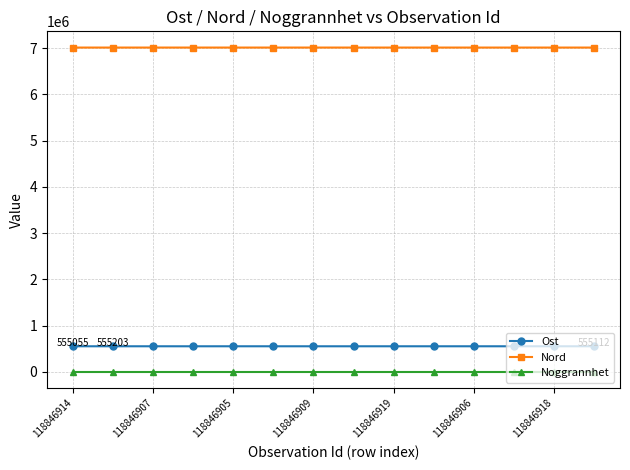

What is the average value of the Noggrannhet series?

10